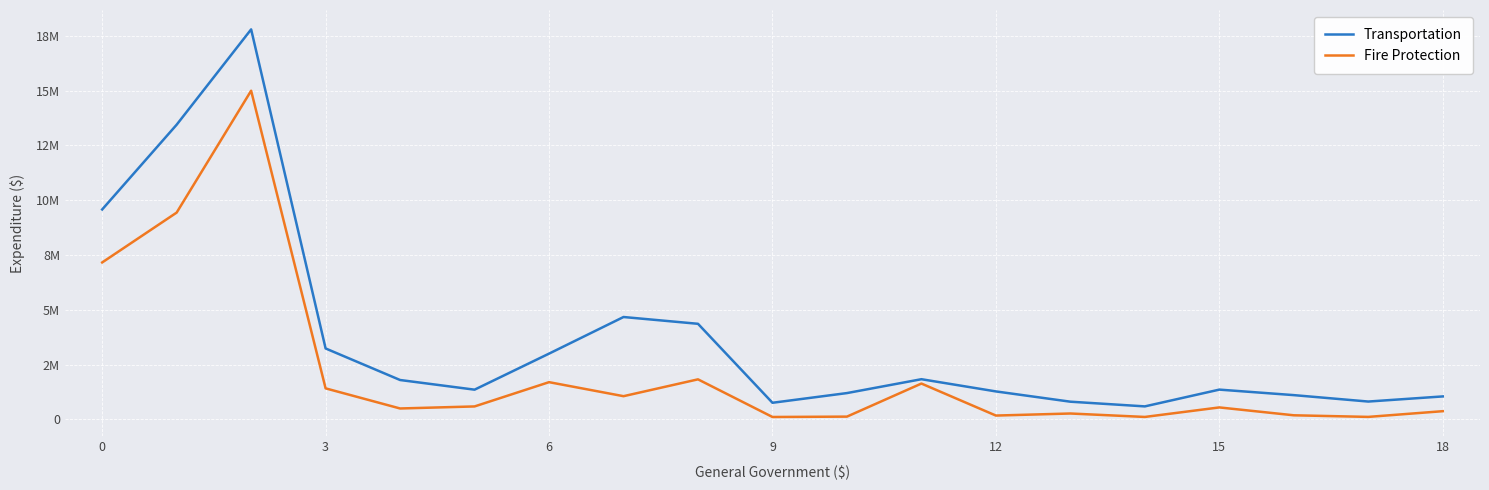

True or false: Transportation and Fire Protection intersect in this chart.

False